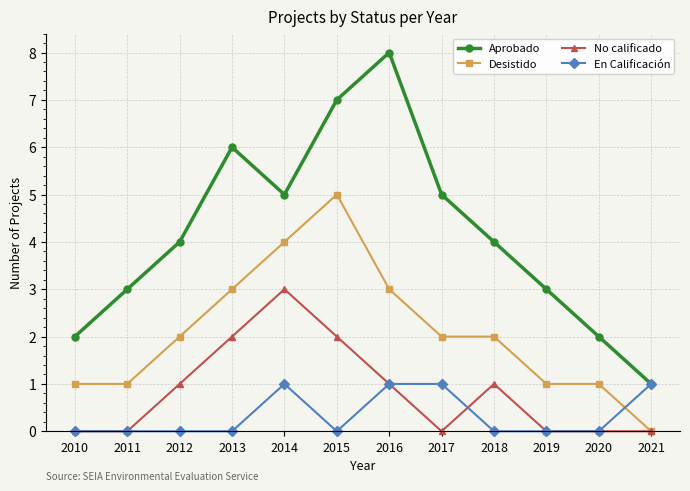

What is the difference between the highest and lowest values at 2019?

3